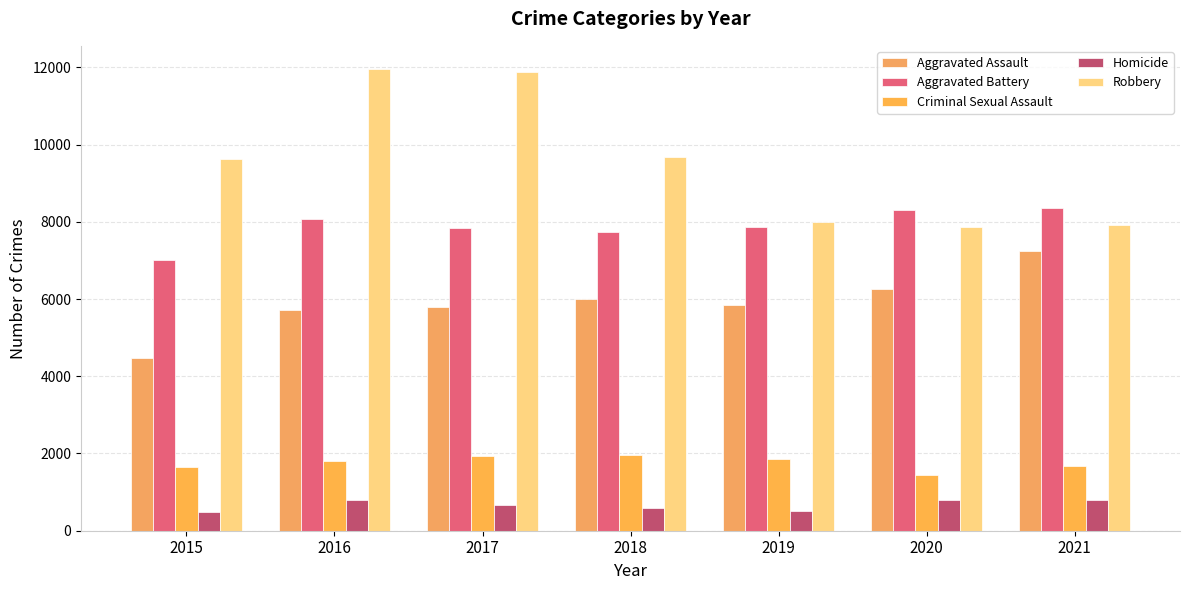

True or false: Criminal Sexual Assault has a value of 1332 at 2017.

False